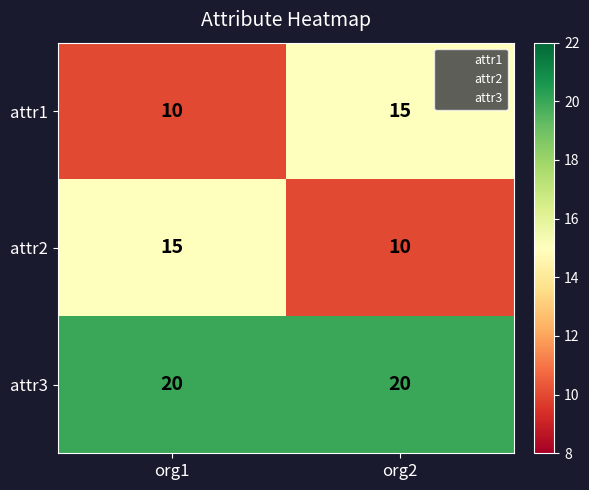

Is it true that attr2 equals 10 at org2?

True